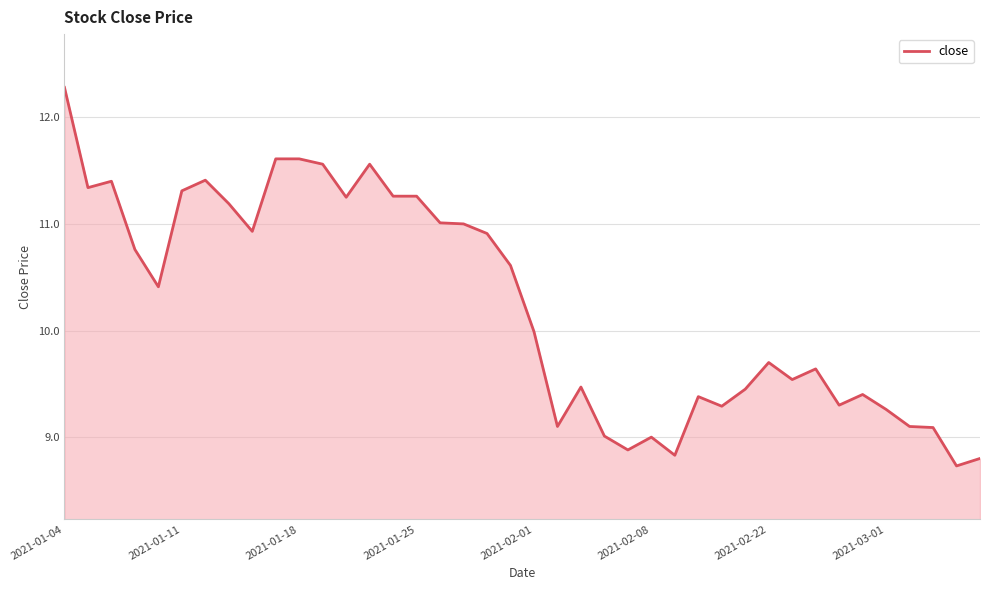

Does the chart display data point markers on the line(s)?

No